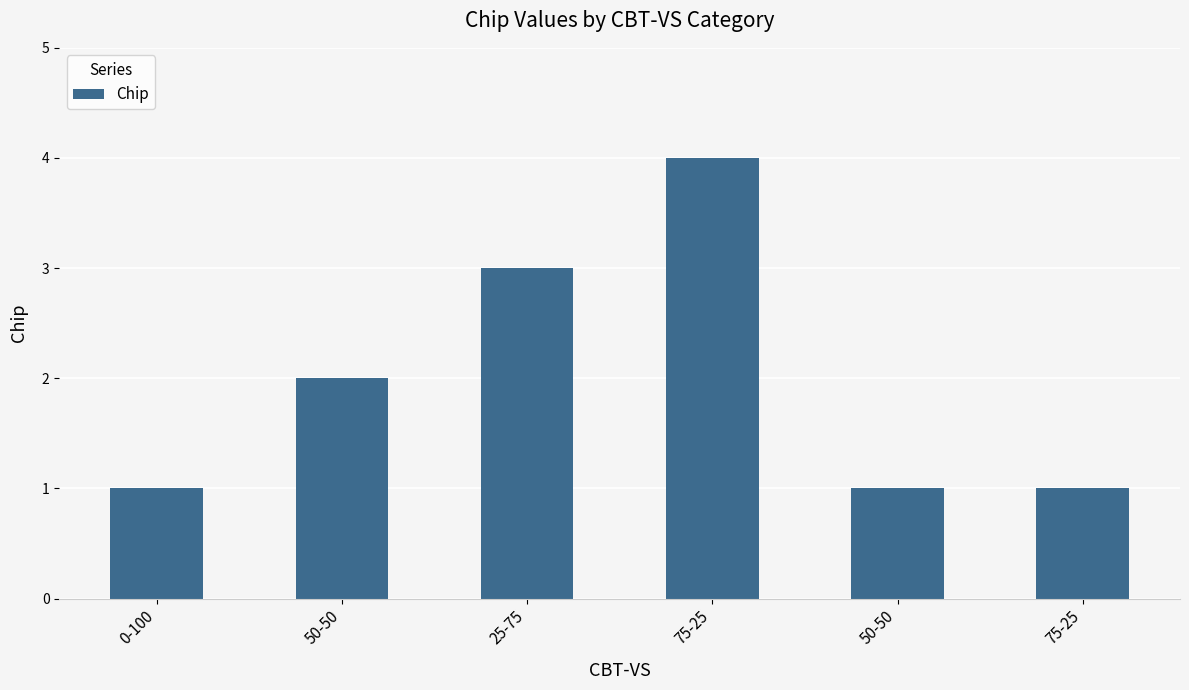

What is the difference between the second highest and minimum values?

2